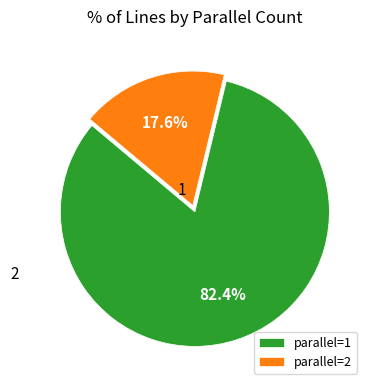

To the nearest percent, what is the difference between the largest and smallest slice percentages?

65%